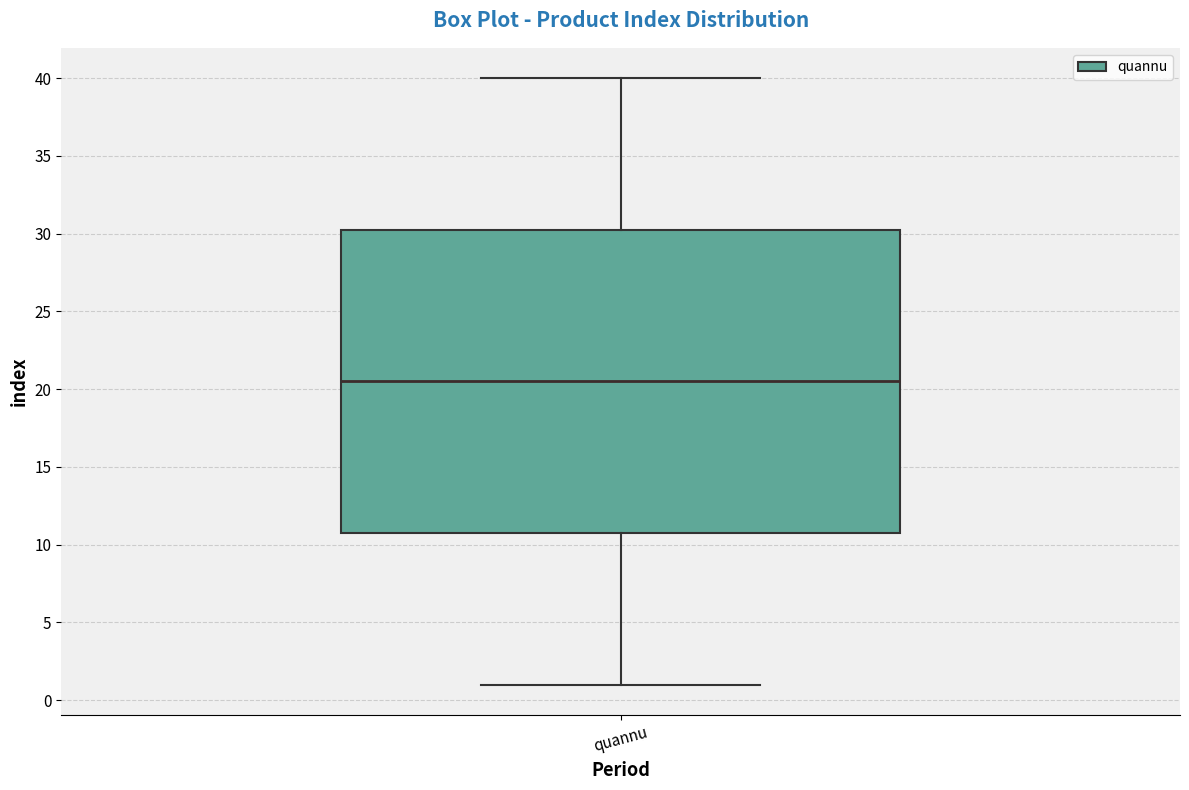

Where does the median line of the box for quannu sit on the y-axis? The values are not printed on the chart, so give them approximately, as read against the axis.

20.5